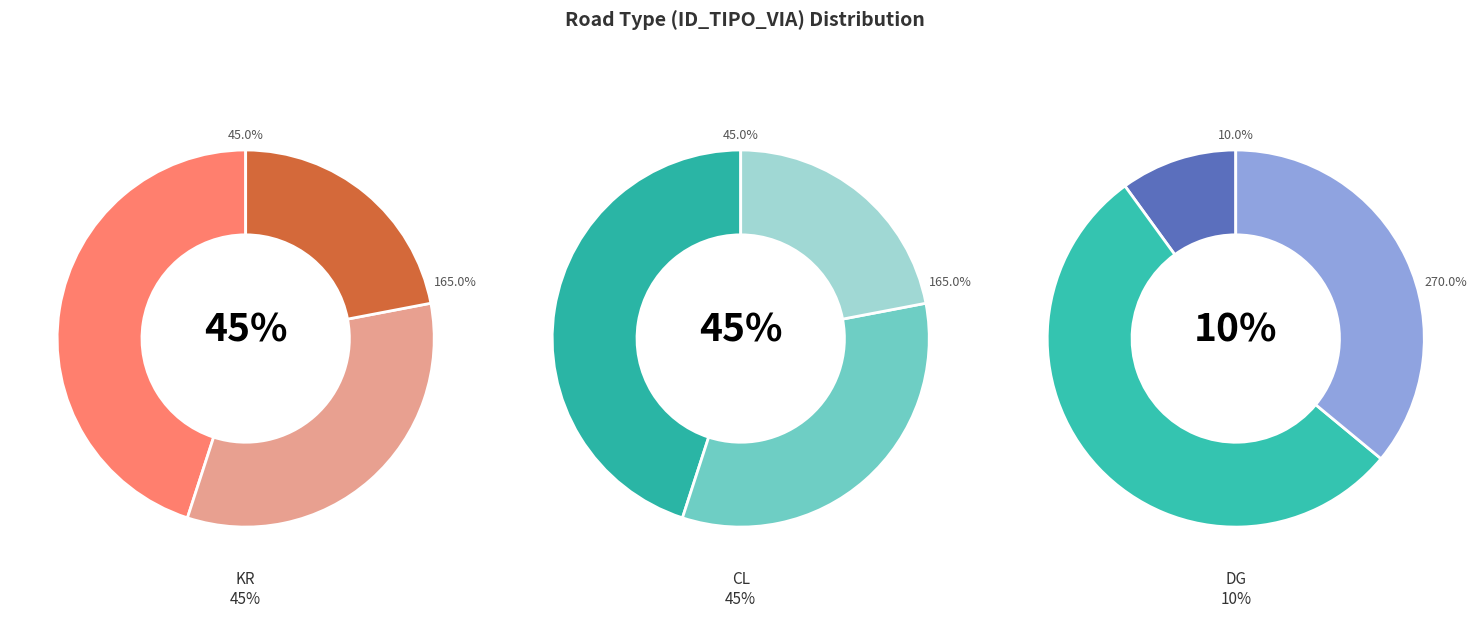

How many slices are in this pie chart?

3